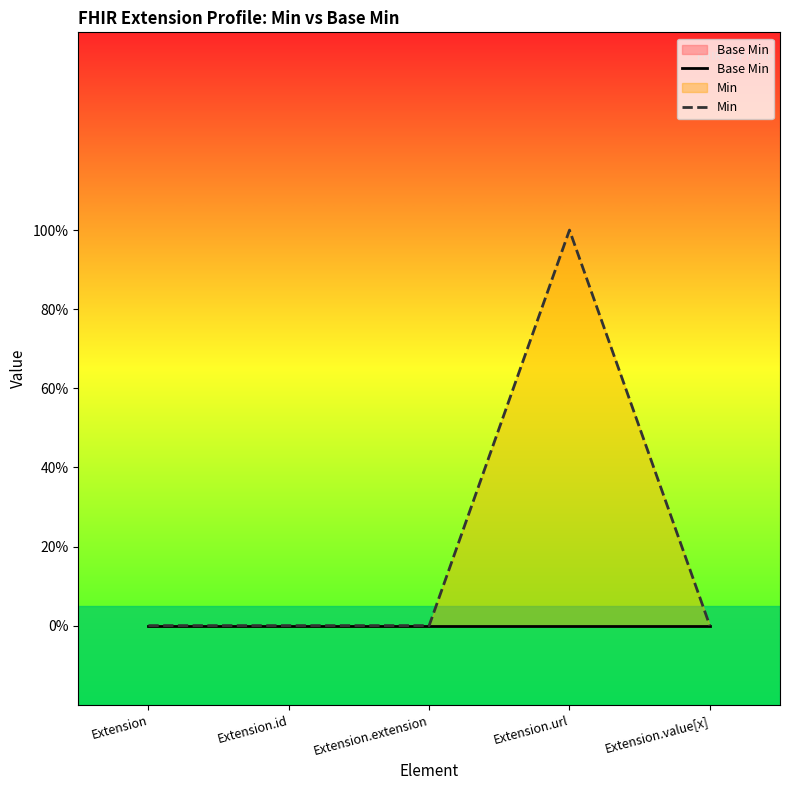

Which series has the largest total across all categories?

Min